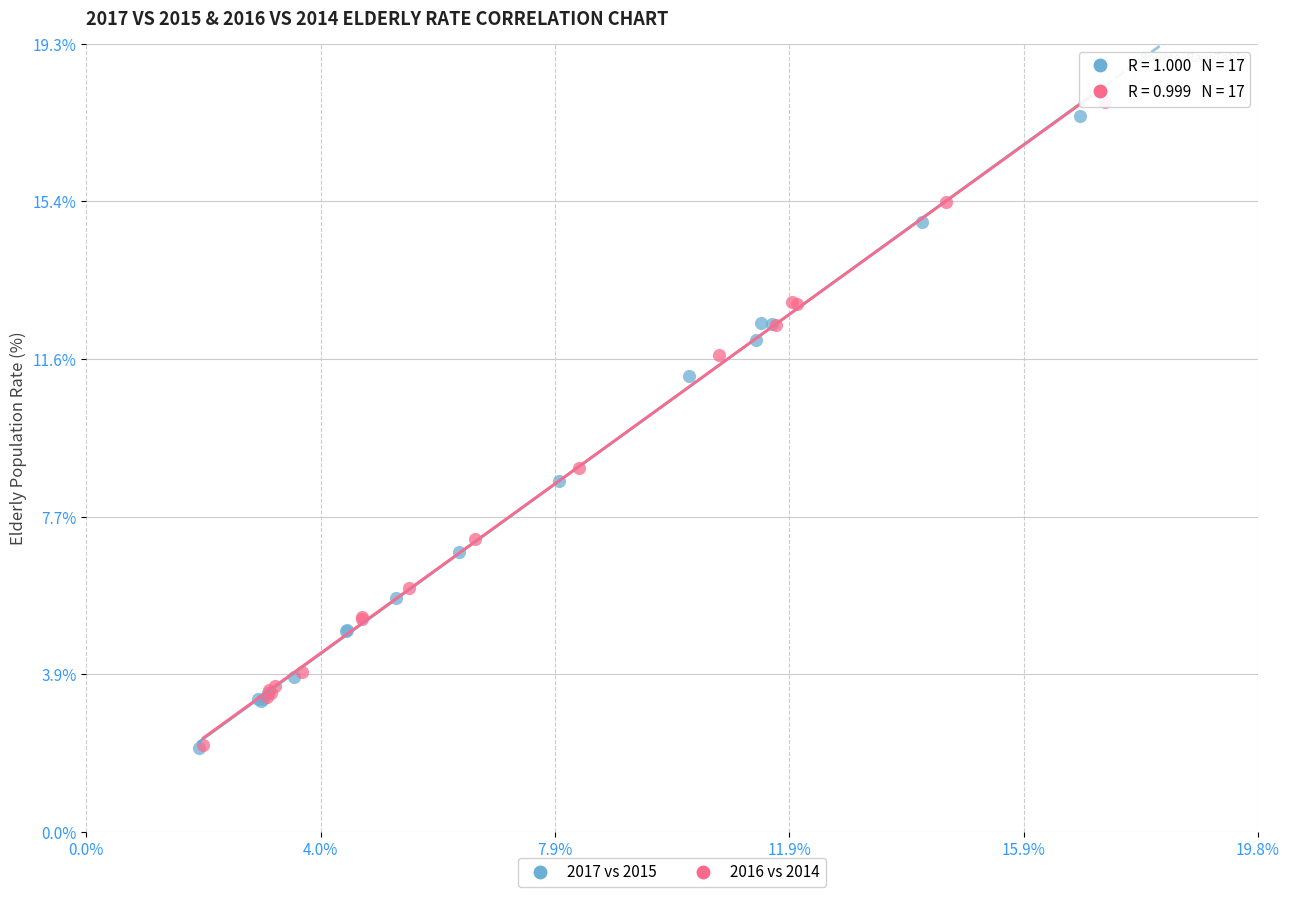

Which series has the largest Y range (max minus min)?

2016 vs 2014